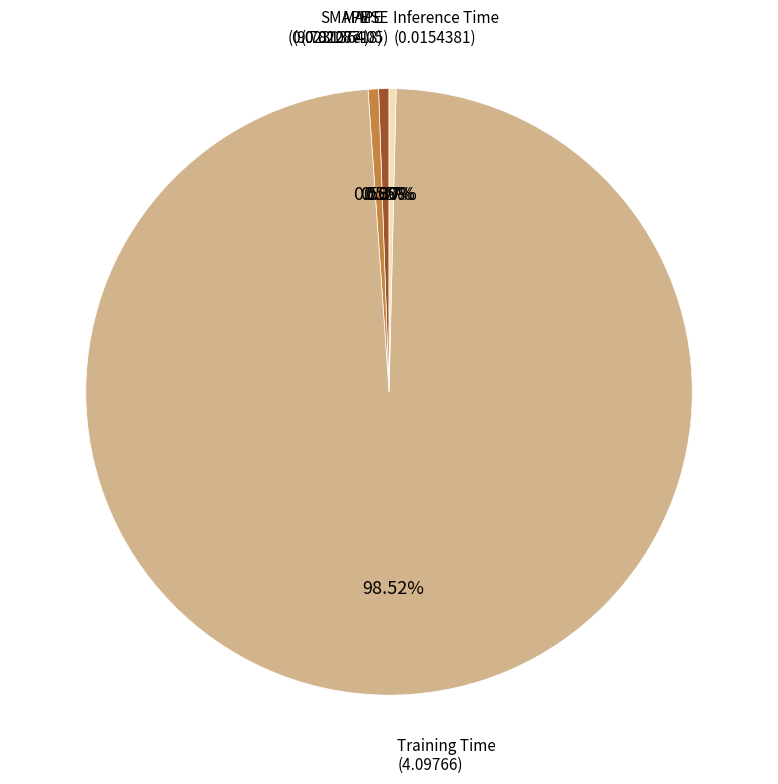

Does any single category account for the majority?

Yes